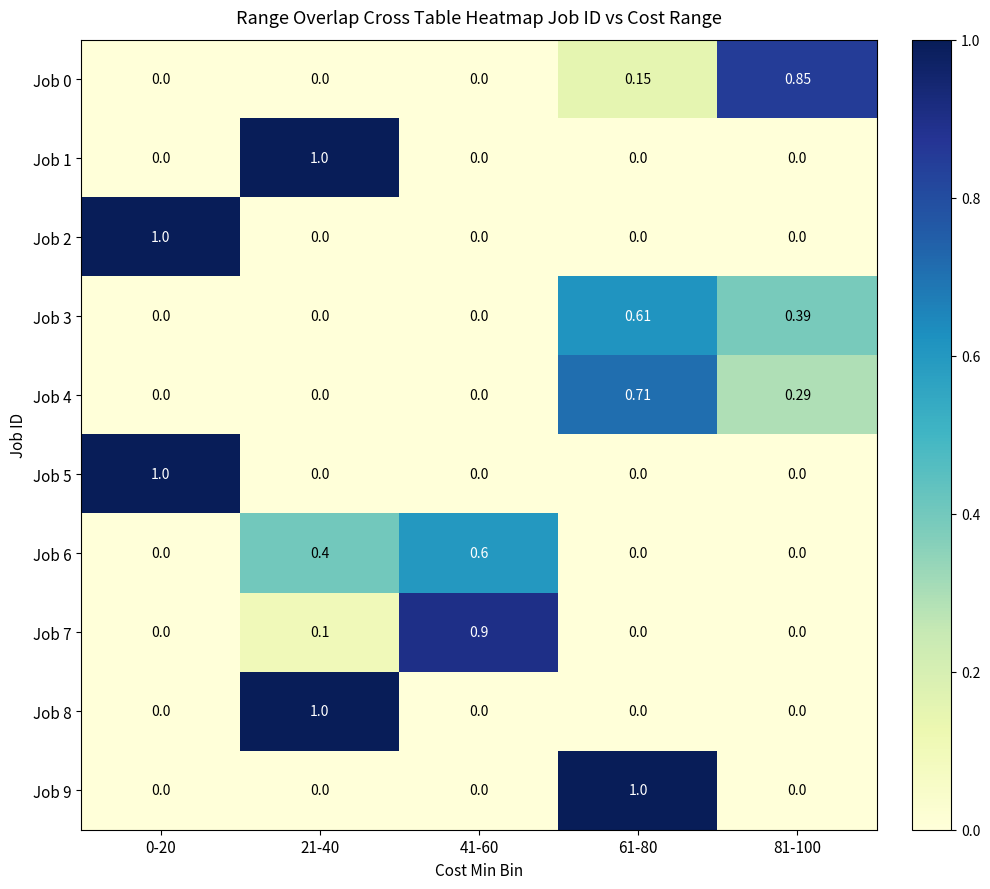

What is the spread (max minus min) of values at 41-60?

0.9